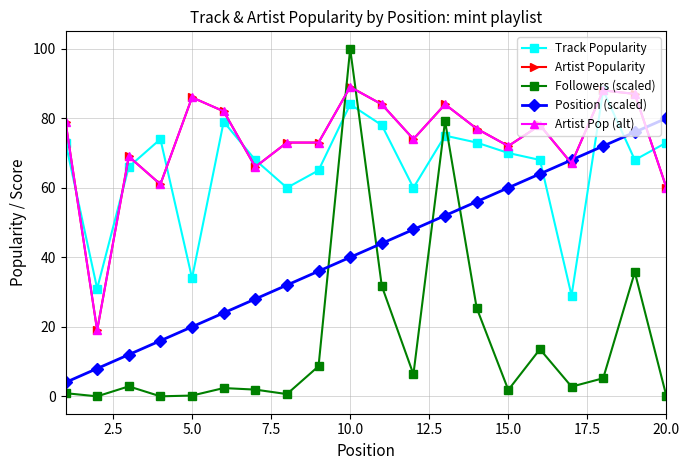

Does the chart display data point markers on the line(s)?

Yes